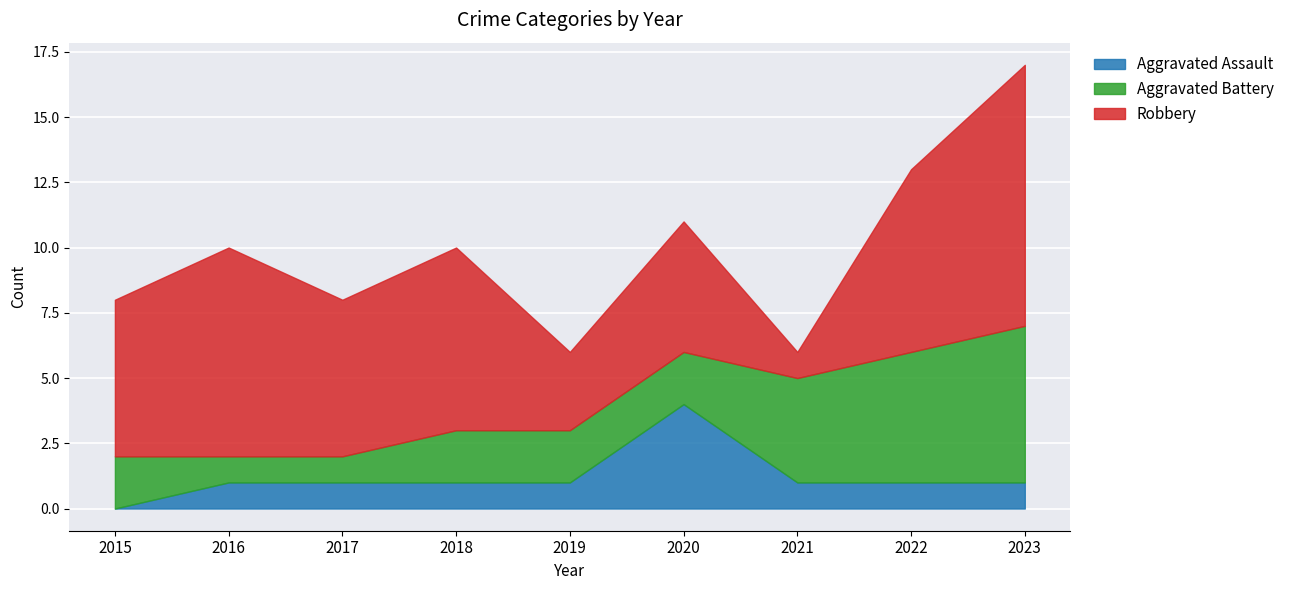

Reading right to left, extract all data points from this chart.

Aggravated Assault: 2023=1	2022=1	2021=1	2020=4	2019=1	2018=1	2017=1	2016=1	2015=0
Aggravated Battery: 2023=6	2022=5	2021=4	2020=2	2019=2	2018=2	2017=1	2016=1	2015=2
Robbery: 2023=10	2022=7	2021=1	2020=5	2019=3	2018=7	2017=6	2016=8	2015=6